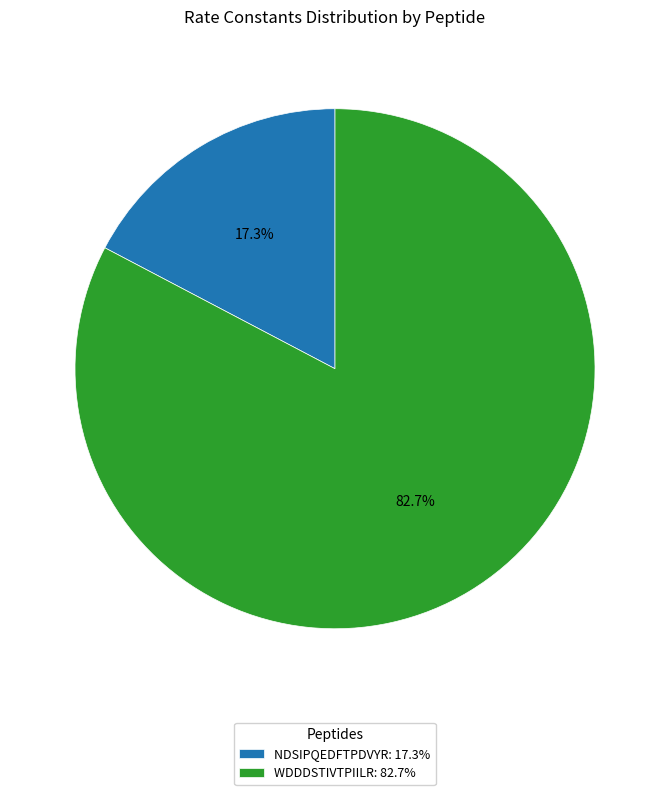

To the nearest percent, what is the difference between the largest and smallest slice percentages?

65%